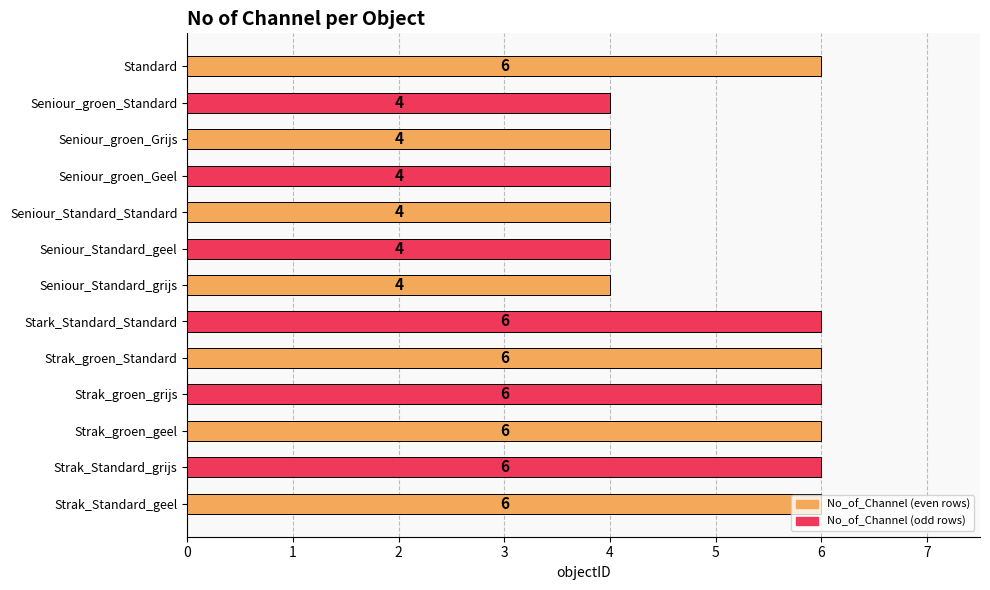

How many bars are there in total?

13